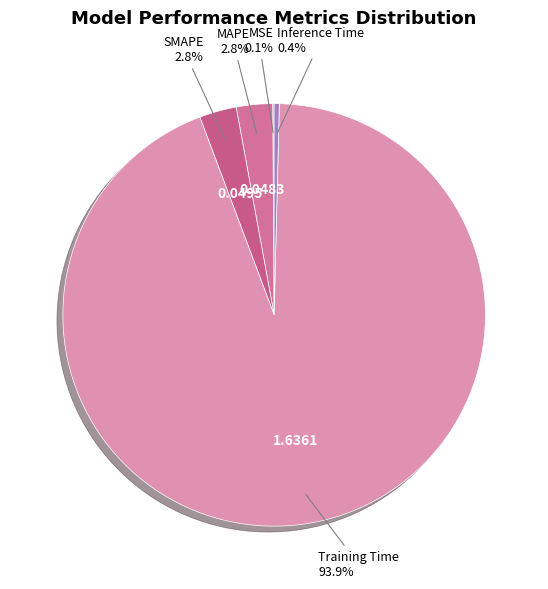

What is the largest slice in the pie chart?

Training Time